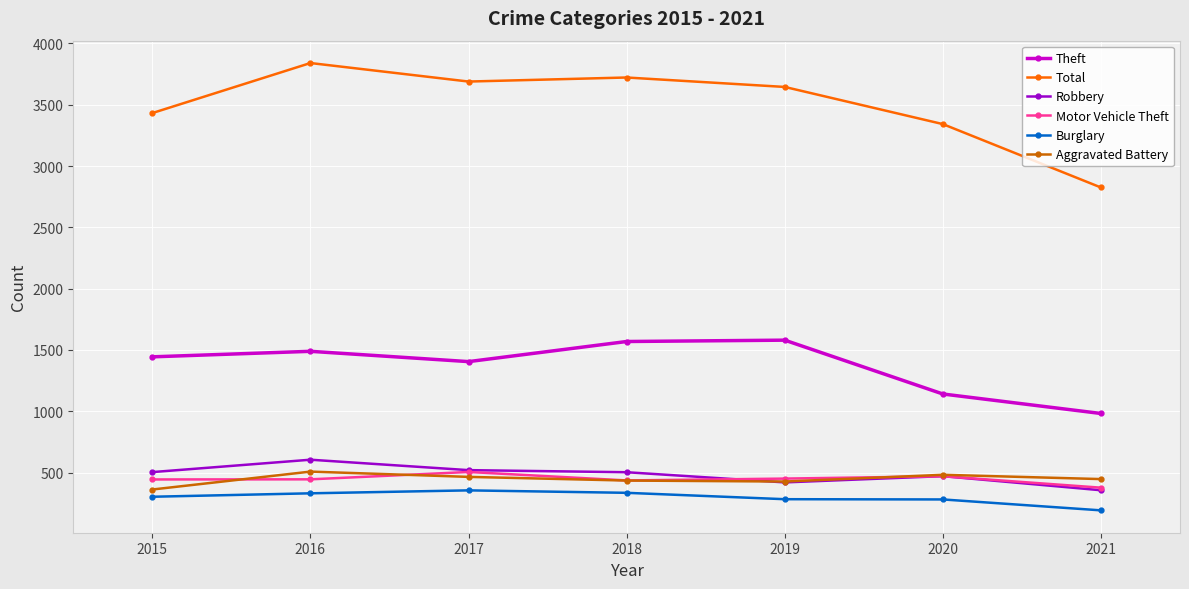

Count the number of data series in this chart.

6